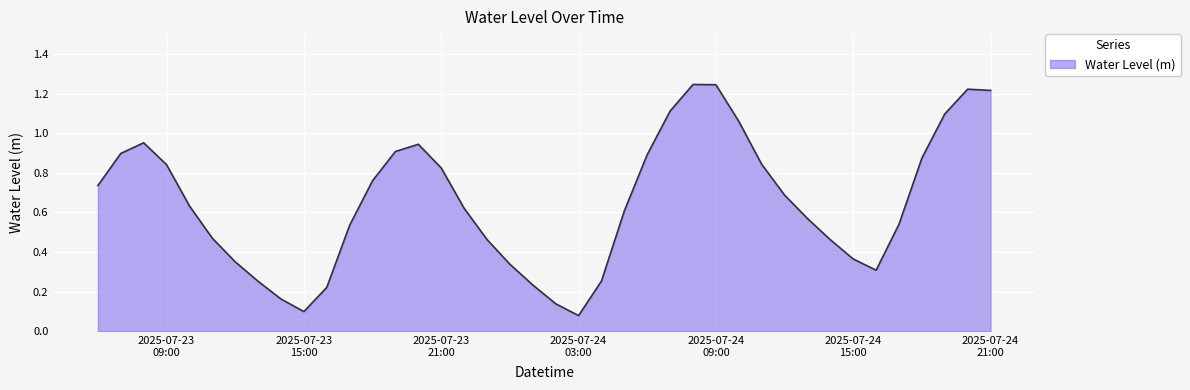

Reading right to left, extract all data points from this chart.

1.2	1.2	1.1	0.9	0.5	0.3	0.4	0.5	0.6	0.7	0.8	1.1	1.2	1.2	1.1	0.9	0.6	0.3	0.1	0.1	0.2	0.3	0.5	0.6	0.8	0.9	0.9	0.8	0.5	0.2	0.1	0.2	0.3	0.4	0.5	0.6	0.8	1.0	0.9	0.7